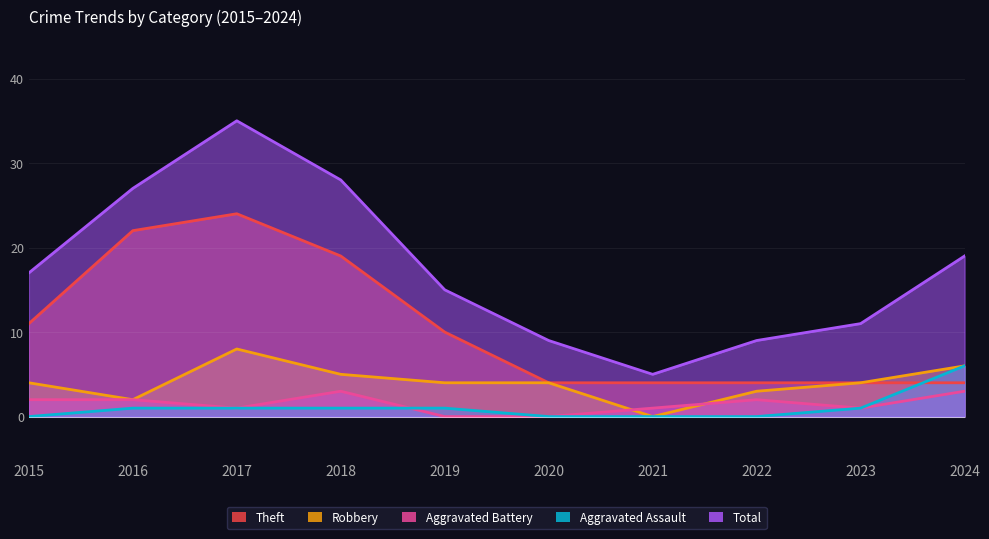

How many intersections are there between Aggravated Battery and Aggravated Assault?

1